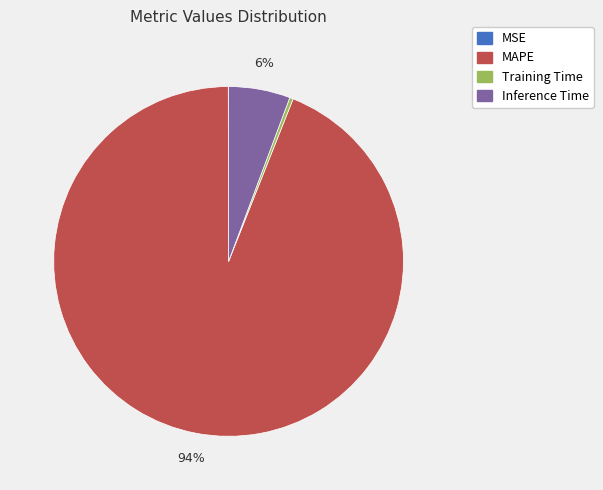

True or false: Training Time accounts for 0% of the total.

True